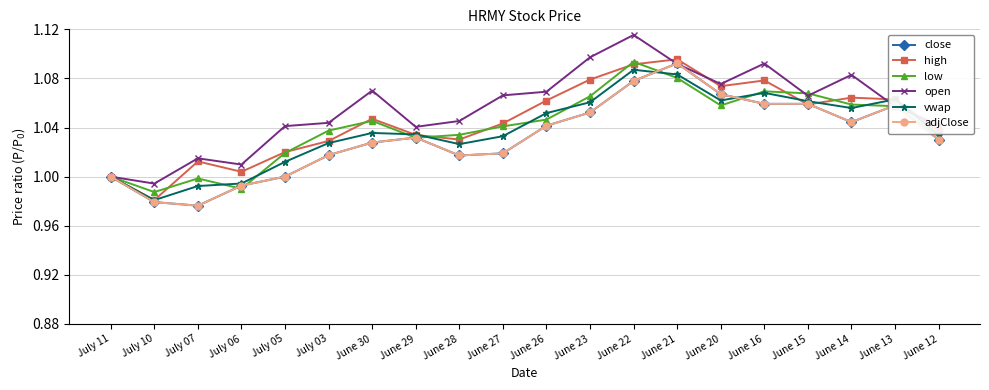

The value of close at July 05 is 1.8. True or false?

False